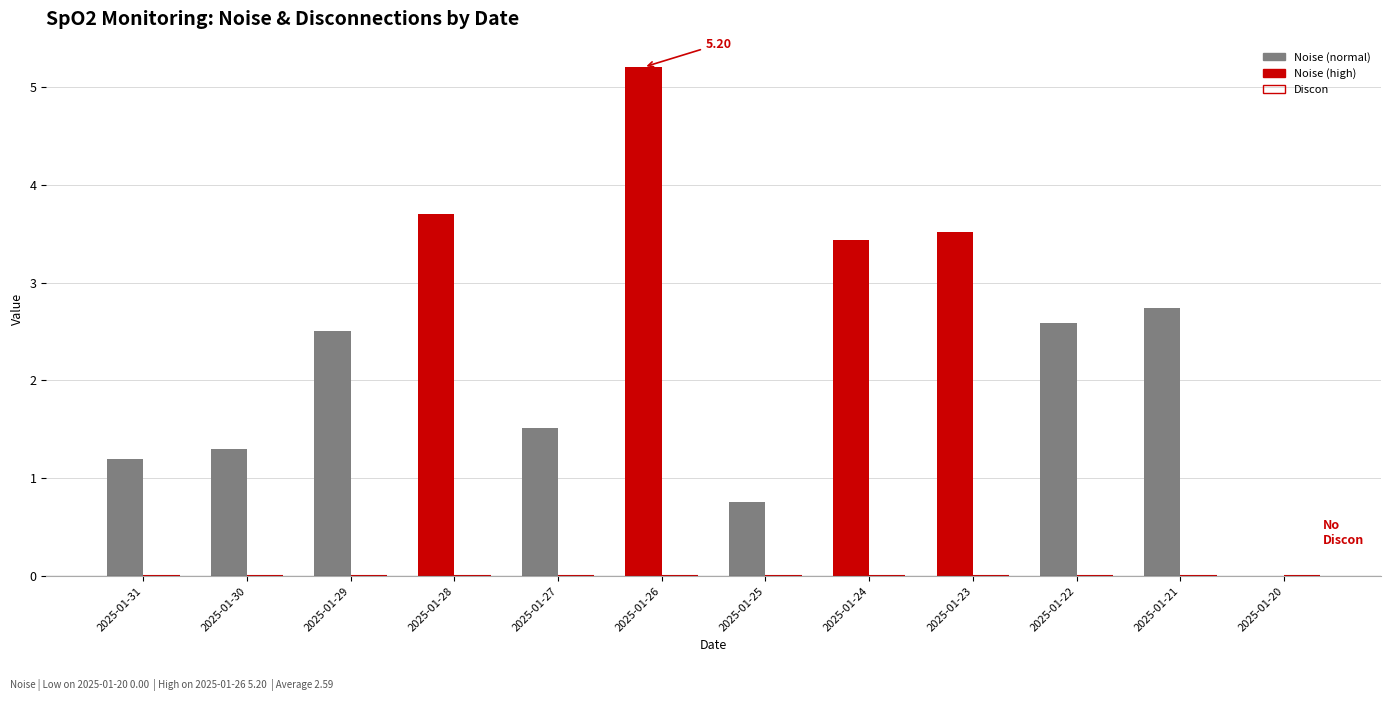

What is the sum of the values at 2025-01-23 and 2025-01-24?

6.9